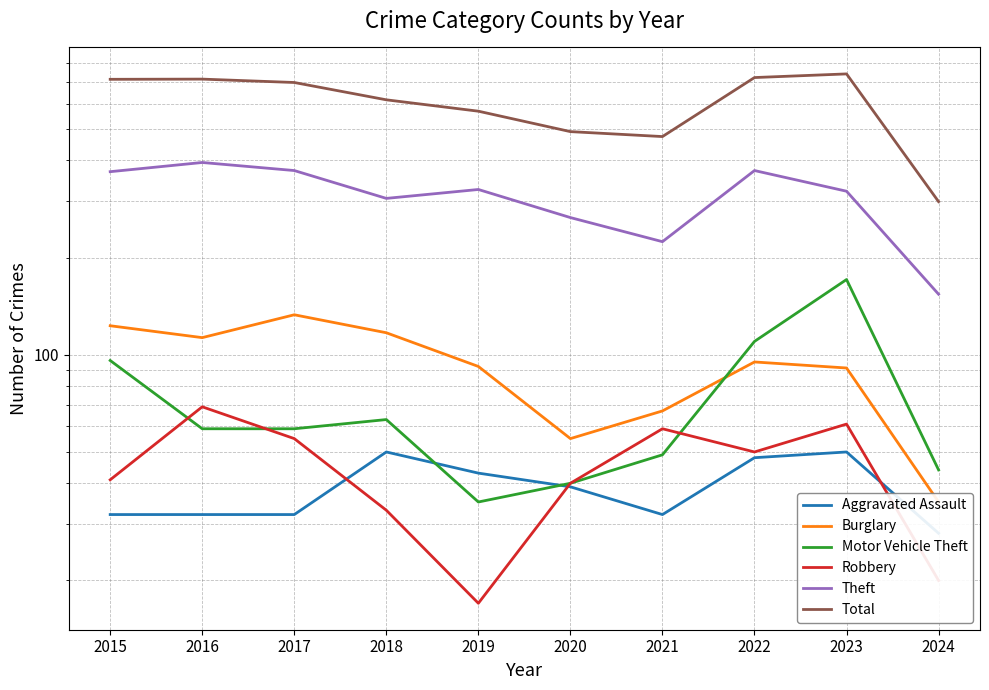

What is the average value of the Total series?

603